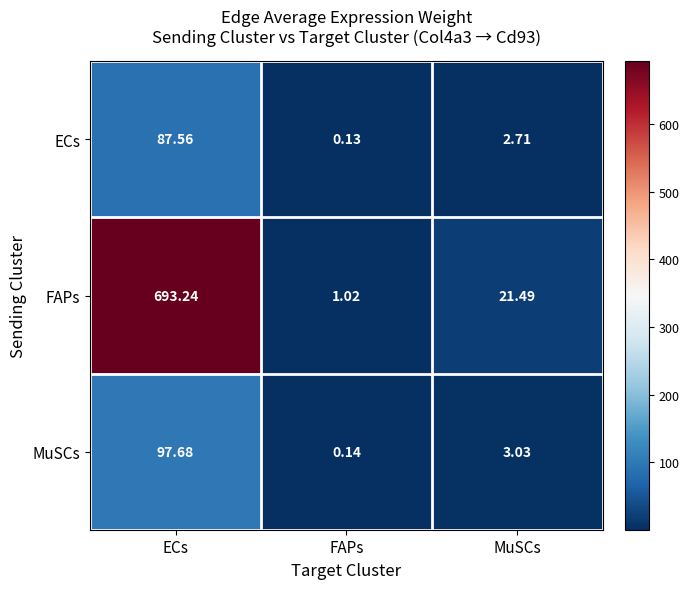

At which label does ECs reach its minimum?

FAPs